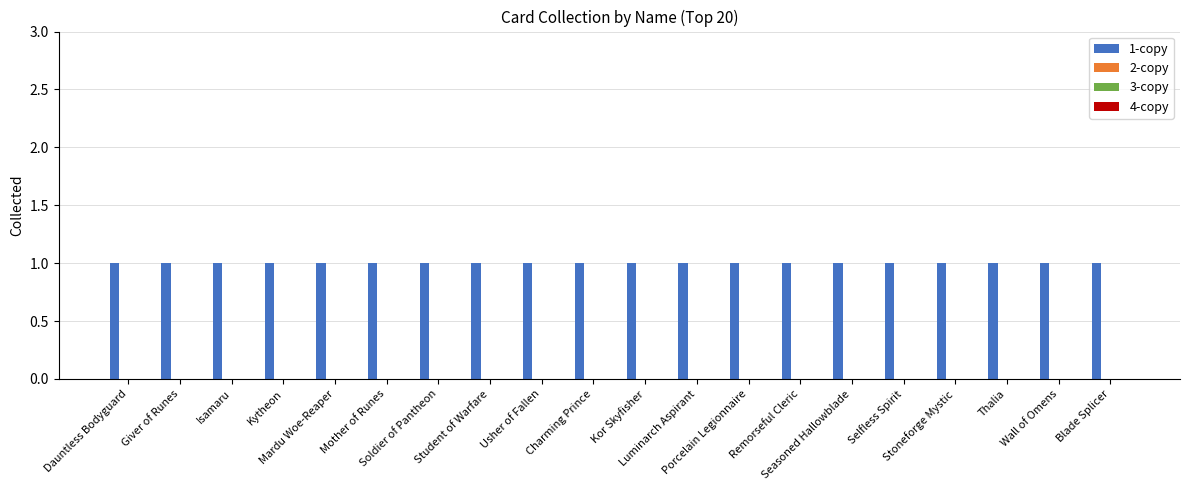

How many groups of bars are there?

20